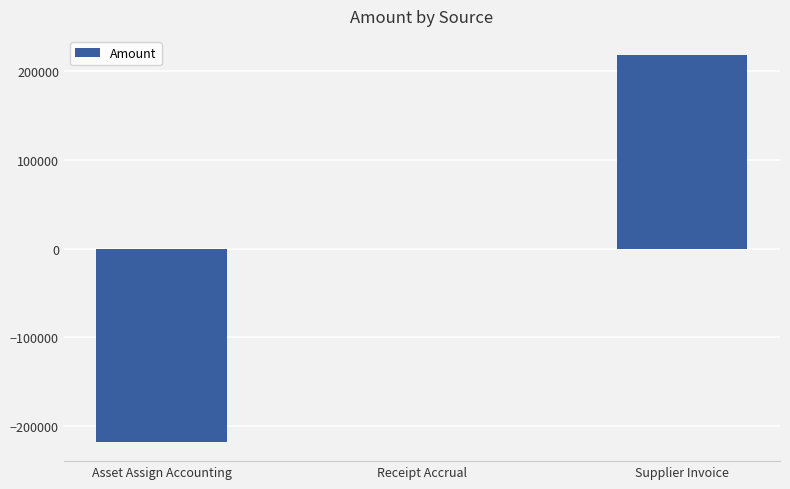

What value does the data have at Asset Assign Accounting?

-217236.3